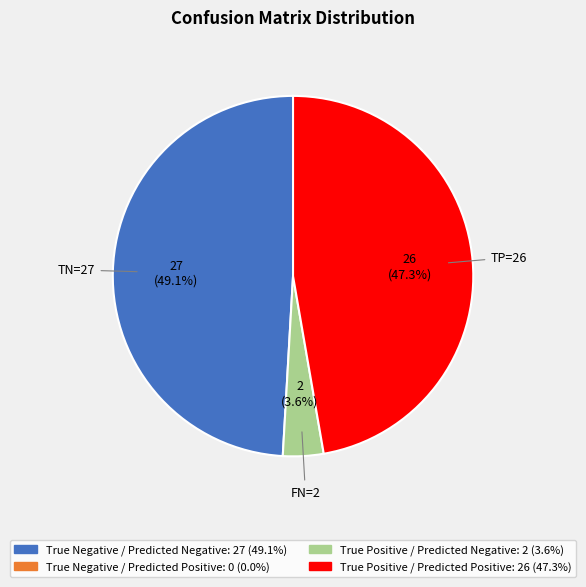

Is there any slice that represents more than half of the pie?

No